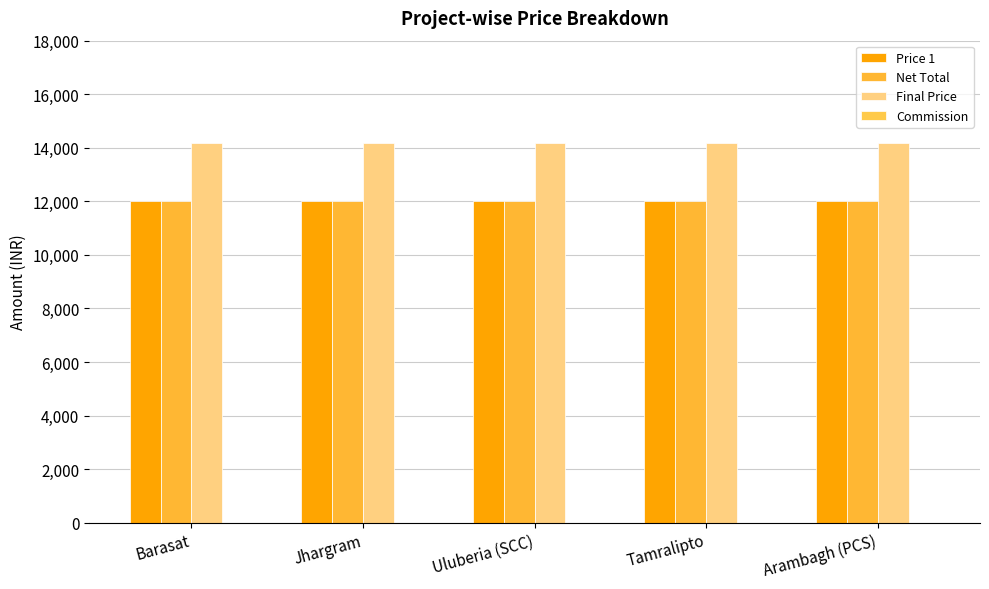

What is the maximum value for Price 1?

12000